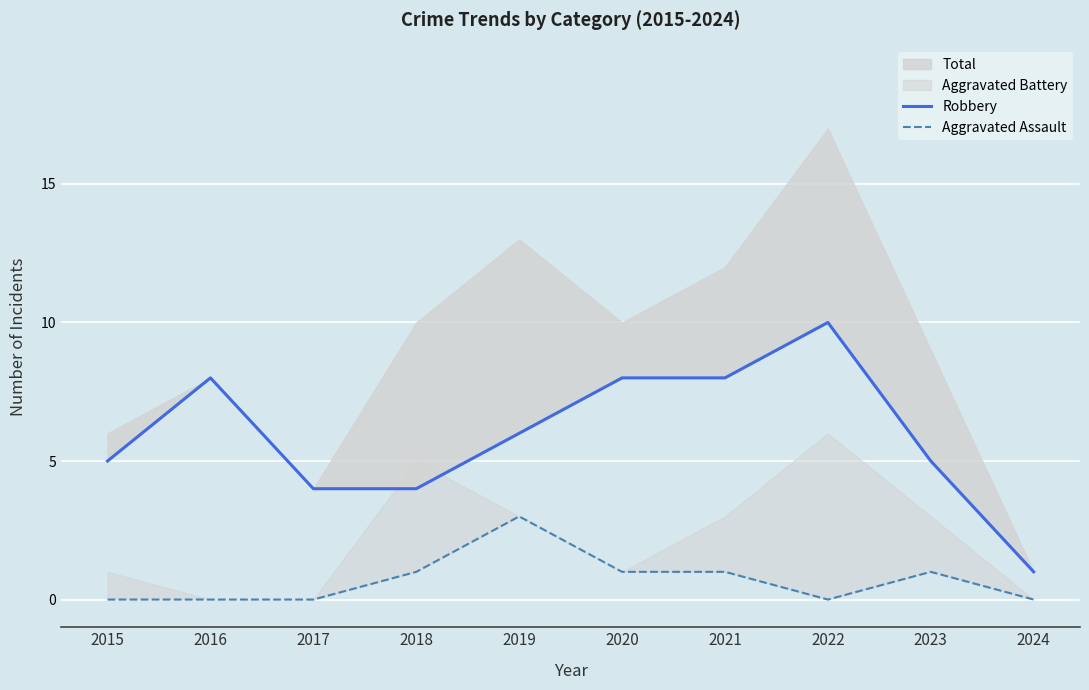

How many data points does each series have?

10